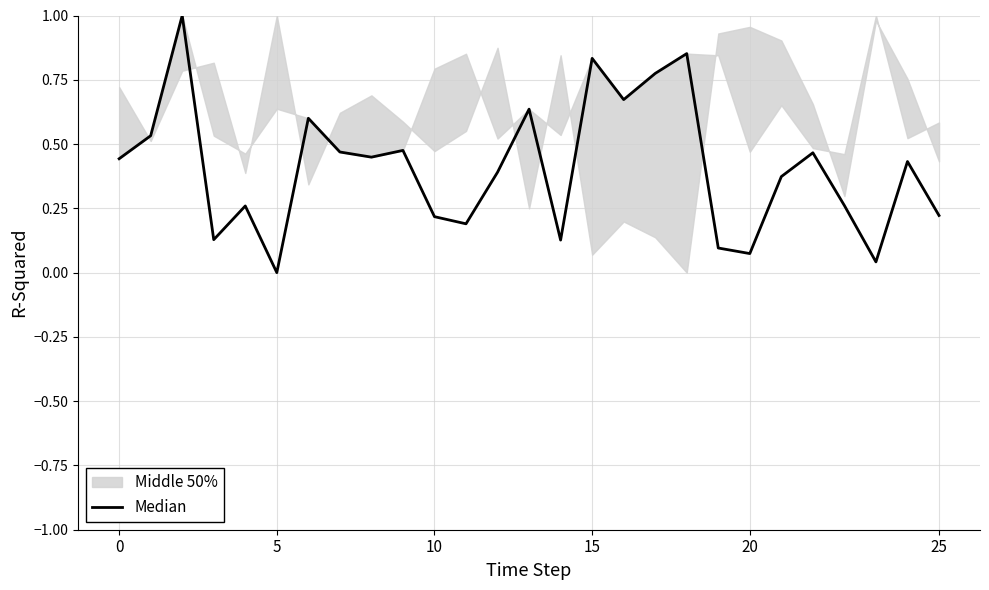

How many positive values are there?

26